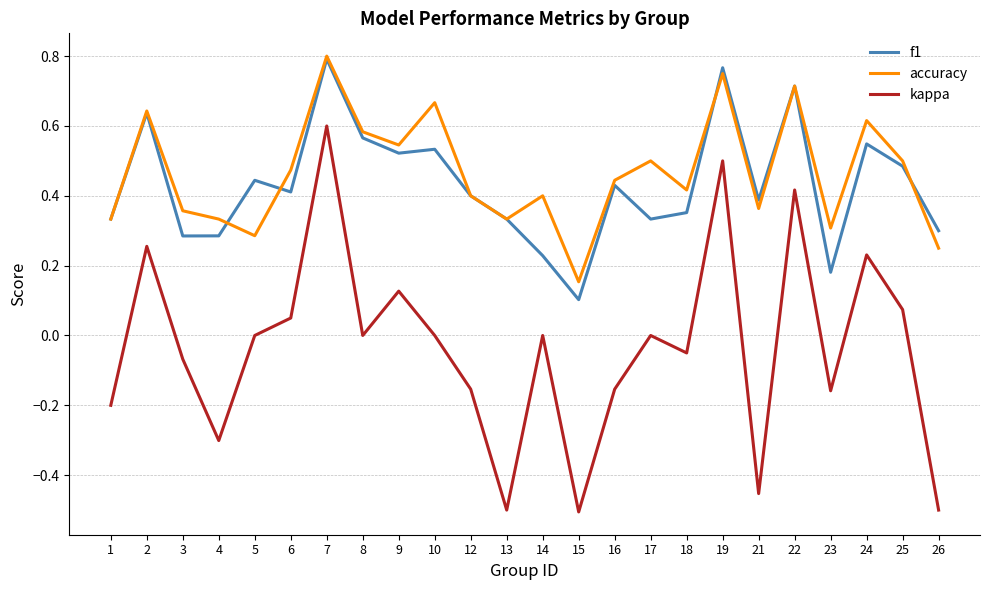

Is this an area chart (filled region under the line)?

No